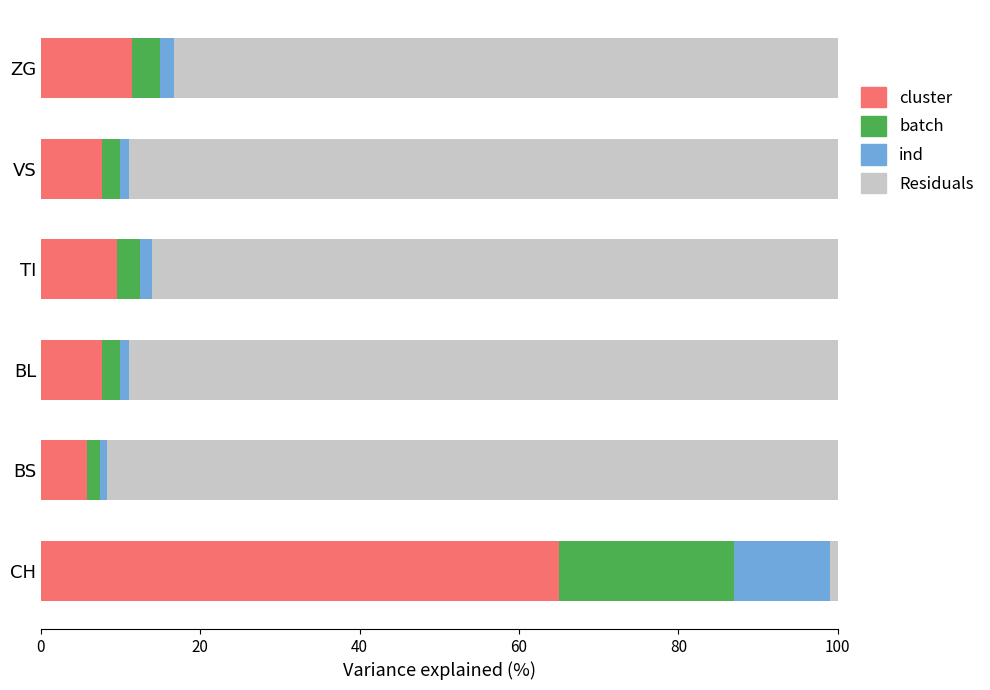

True or false: cluster has a value of 5.3 at TI.

False